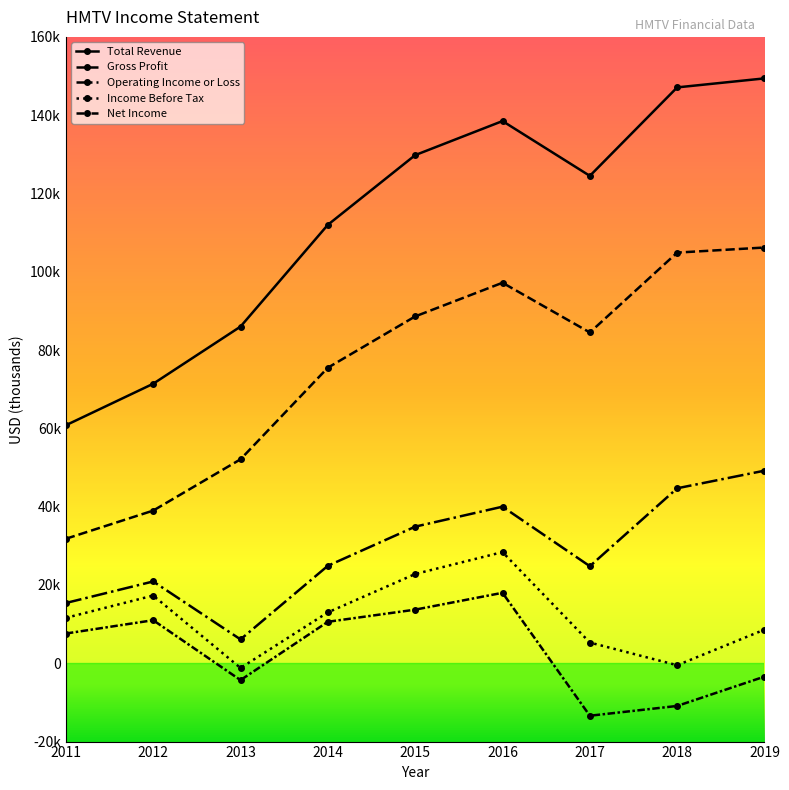

Is this an area chart (filled region under the line)?

No